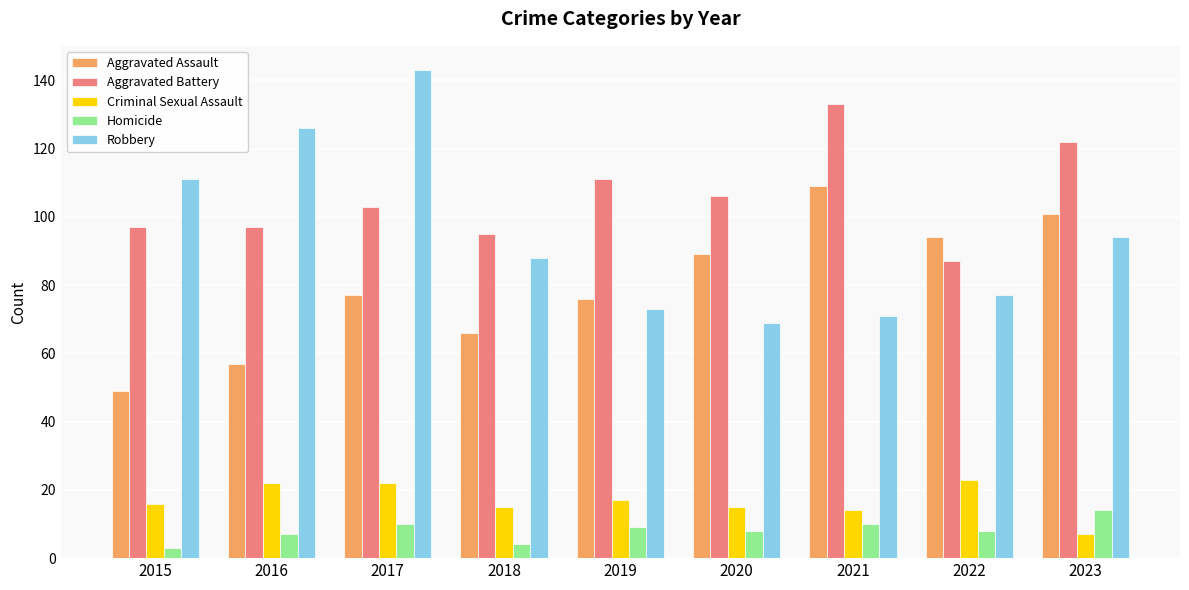

Where does the Homicide series first go above 8?

2017